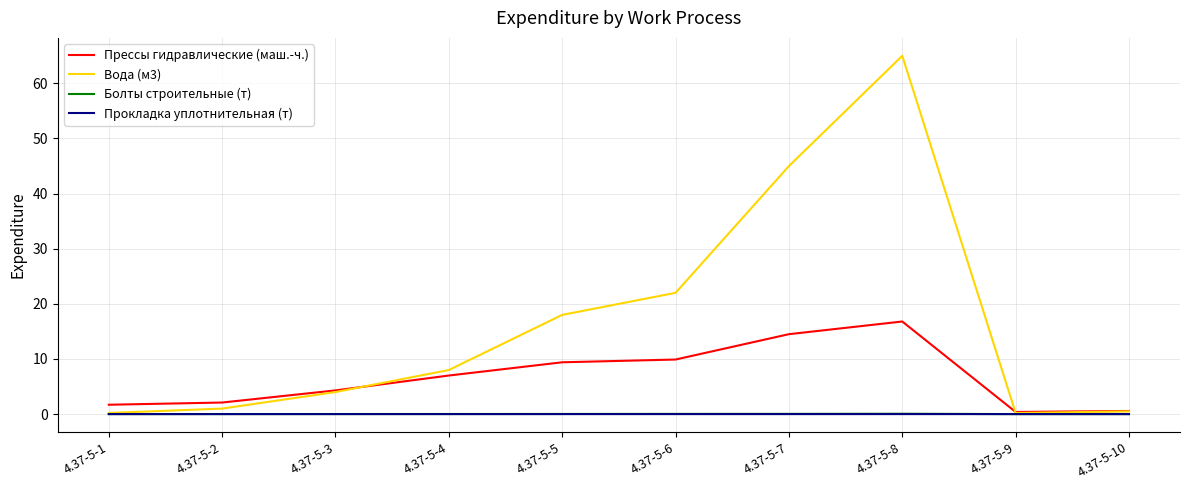

Which series changed the most between 4.37-5-2 and 4.37-5-9?

Прессы гидравлические (маш.-ч.)